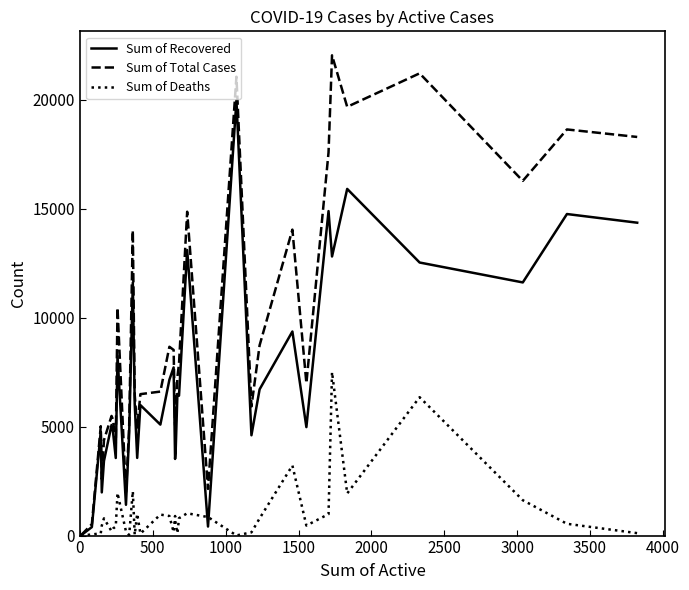

Which series has the largest range (max minus min)?

Sum of Total Cases